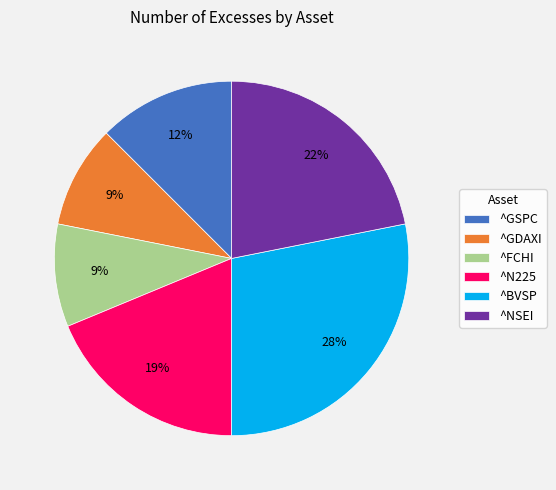

Which slice is the largest?

^BVSP